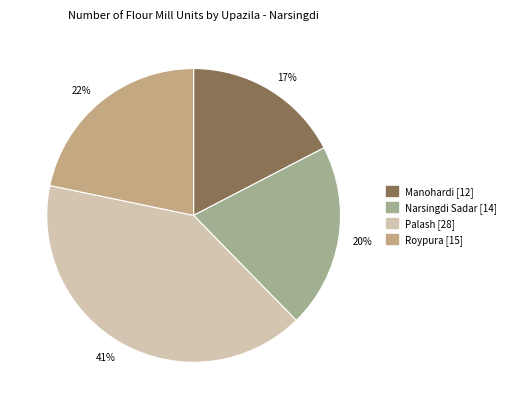

Is there any slice that represents more than half of the pie?

No